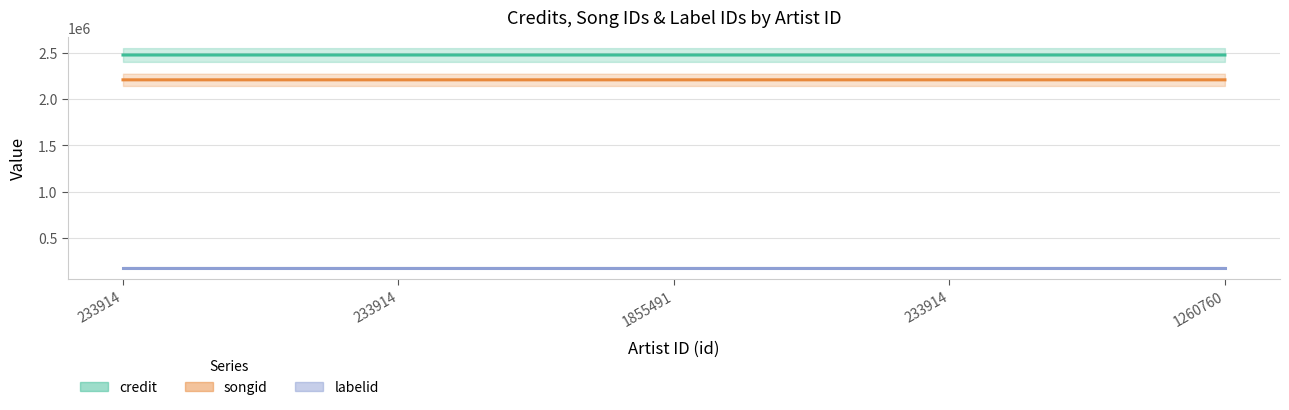

True or false: labelid and songid intersect in this chart.

False